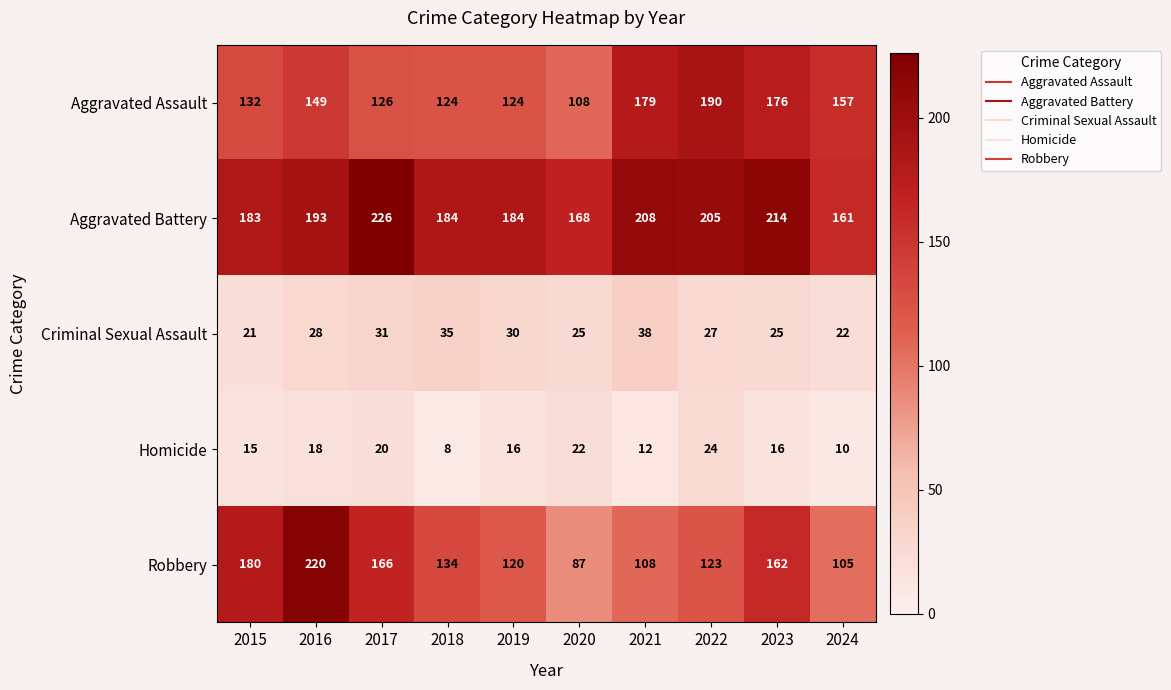

At 2021, list the series in order from smallest to largest.

Homicide, Criminal Sexual Assault, Robbery, Aggravated Assault, Aggravated Battery